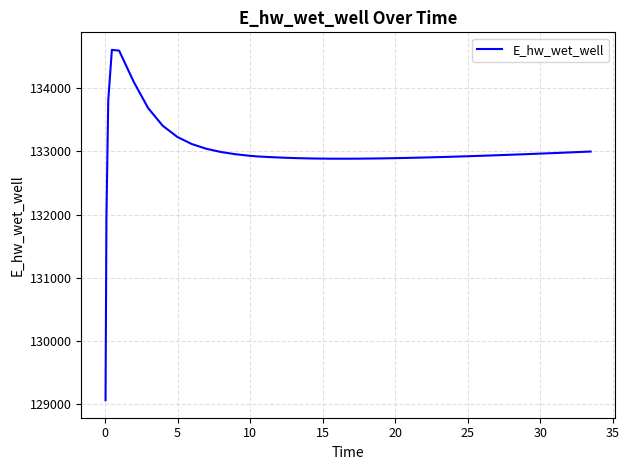

What is the minimum value shown in the chart?

129062.4